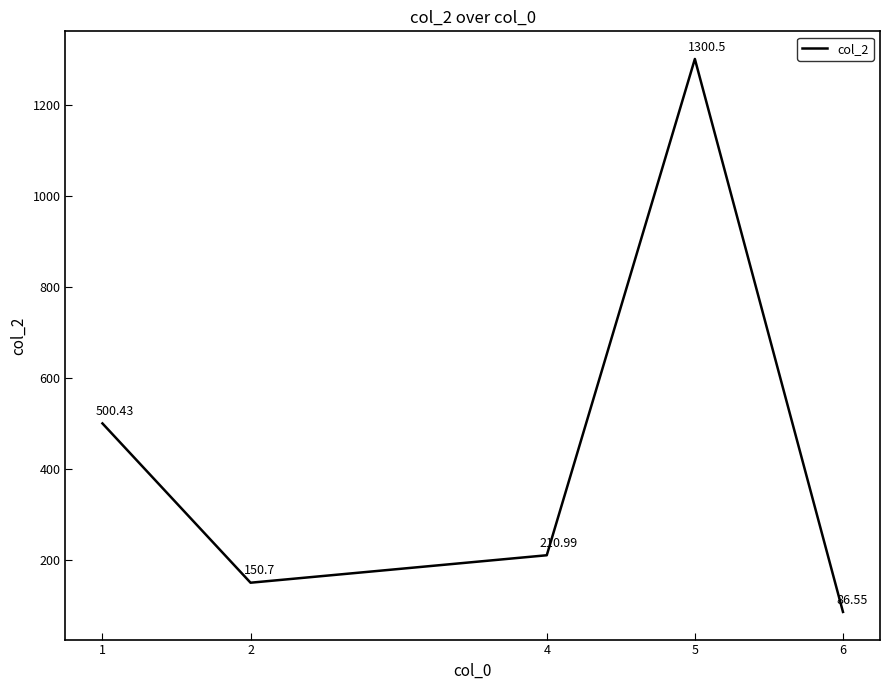

At which label is the value closest to 693?

1